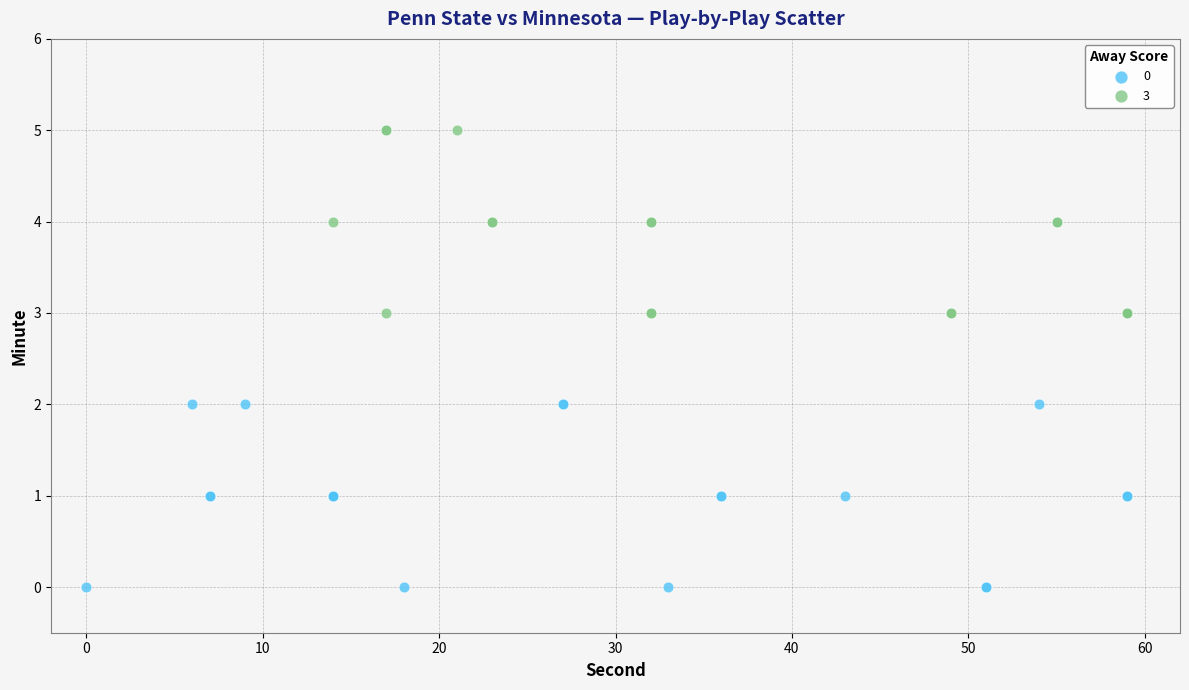

Which series reaches the maximum Y coordinate?

3